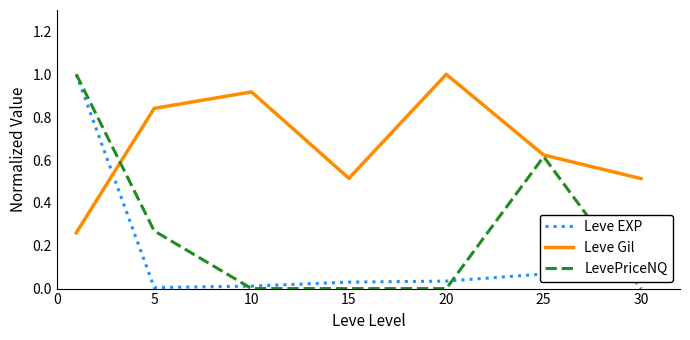

Which series has the largest total across all categories?

Leve Gil